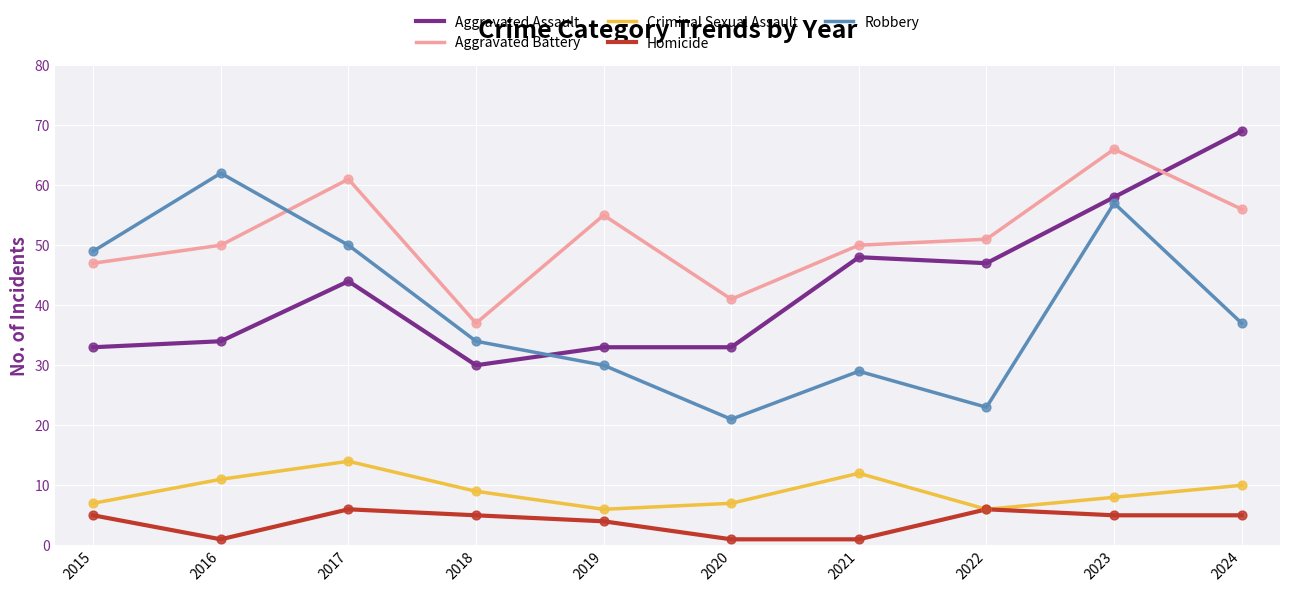

What is the total value across all series at 2015?

141